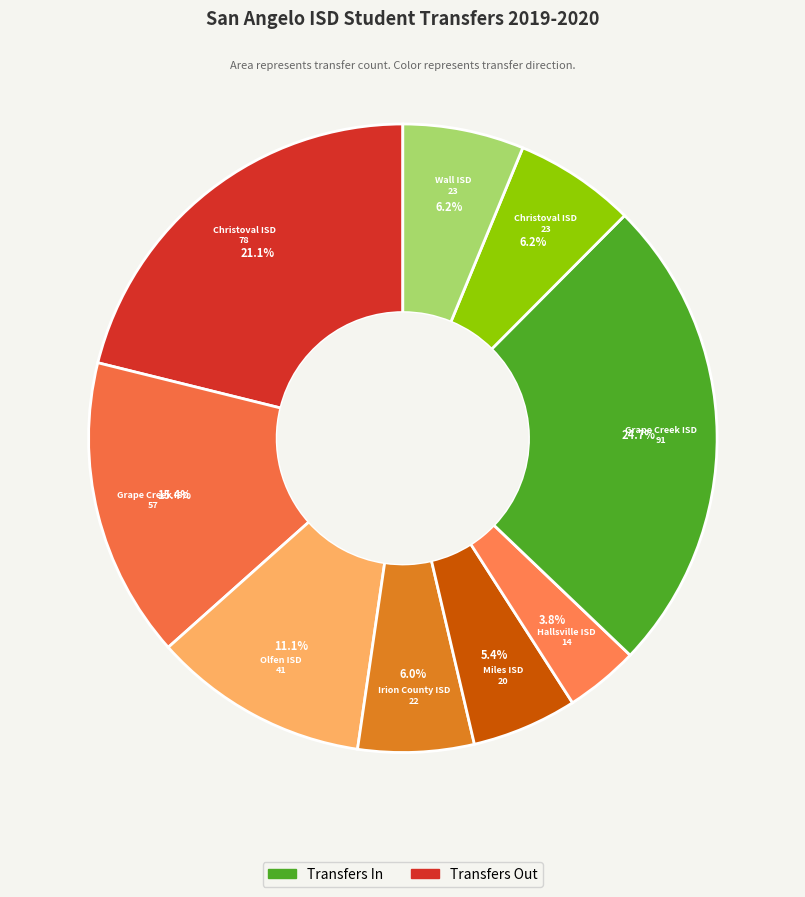

Count the number of slices in the pie.

9